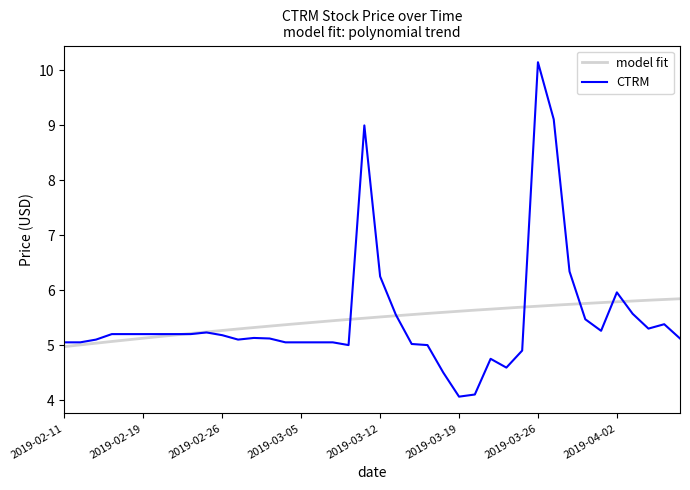

At which category does the chart reach its minimum across all series?

2019-03-19